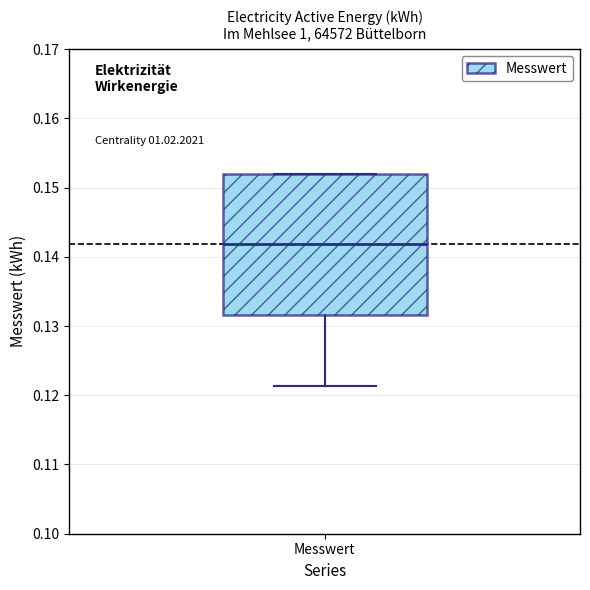

Transcribe this box plot: give where the median line is, the range the box spans, and where the two whiskers end, as read against the y-axis. The values are not printed on the chart, so give them approximately, as read against the axis.

median 0.142, box 0.132 to 0.152, whiskers 0.121 to 0.152